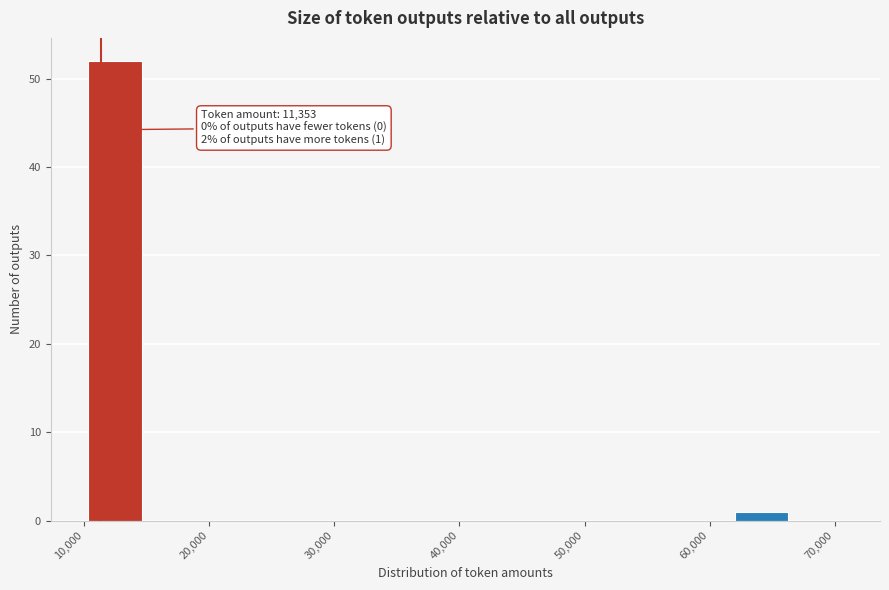

Over which range of the x-axis is the bar tallest?

10000 to 15000